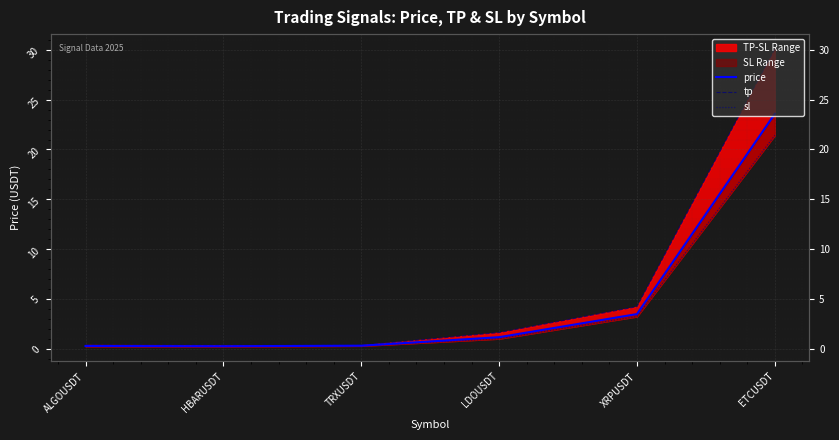

True or false: sl has a value of 5.6 at XRPUSDT.

False